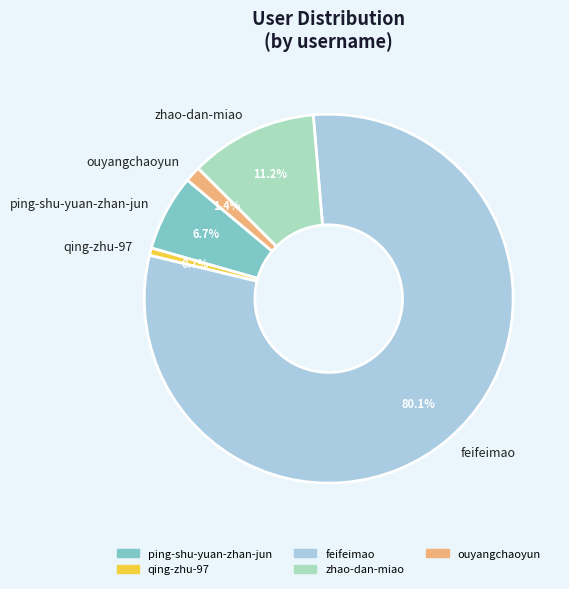

Between qing-zhu-97 and feifeimao, which is larger?

feifeimao